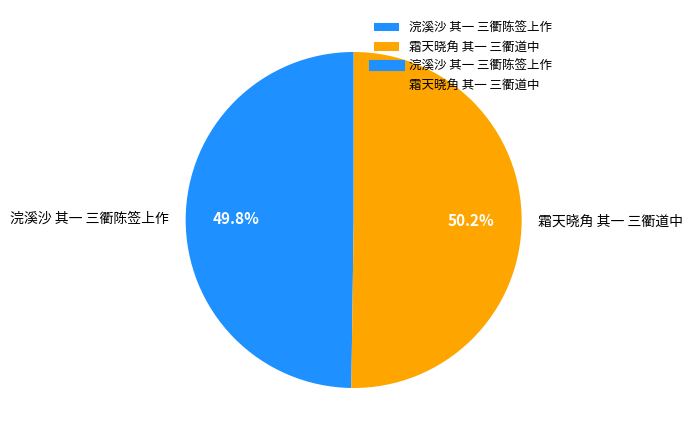

To the nearest percent, what portion does 浣溪沙 其一 三衢陈签上作 represent?

50%